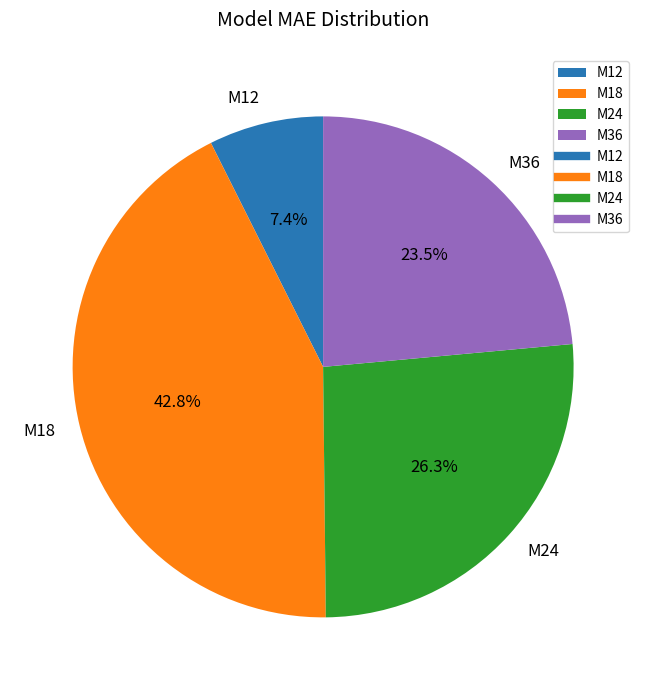

The M24 slice represents 32% of the pie. True or false?

False